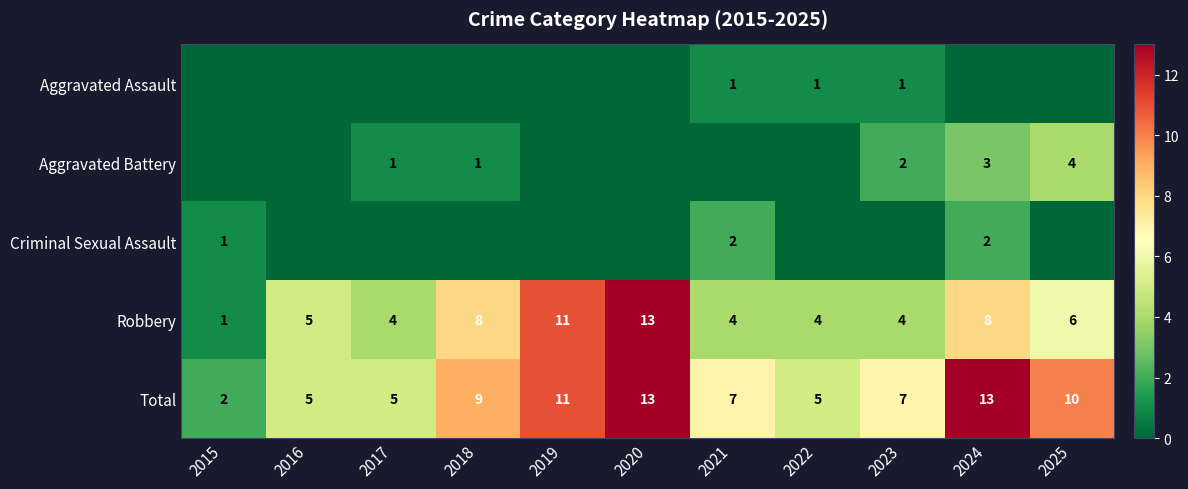

Is the value of Robbery at 2019 greater than the value of Aggravated Battery at 2023?

Yes